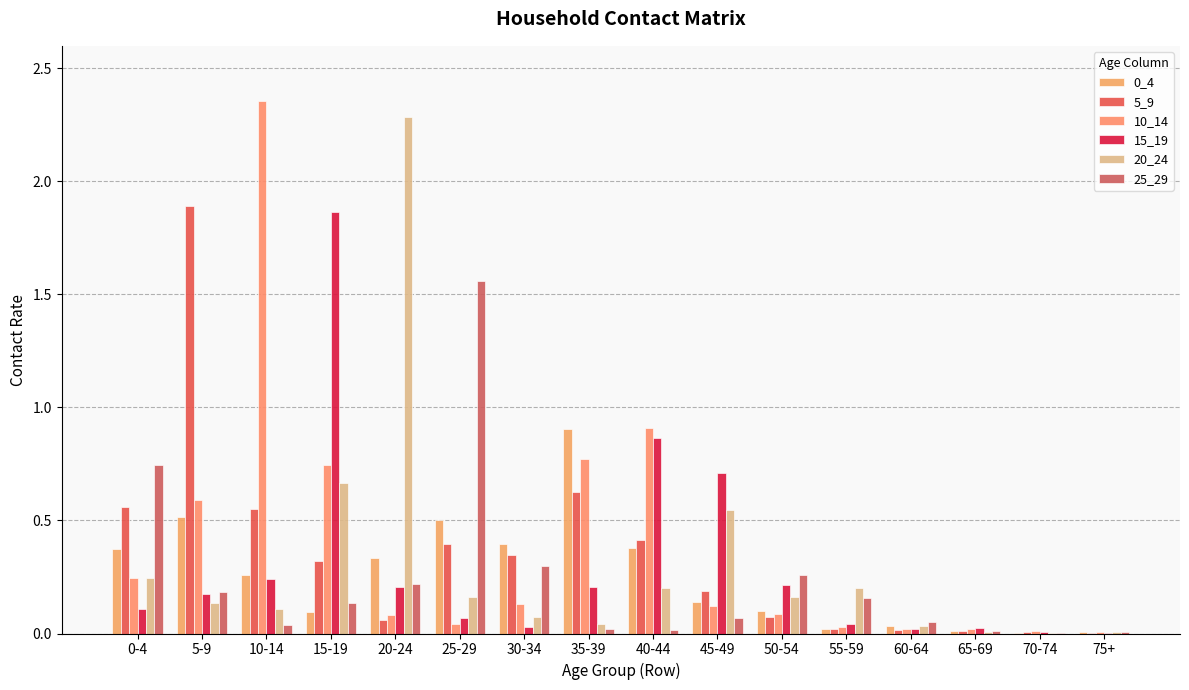

Is the value of 20_24 at 55-59 greater than the value of 25_29 at 25-29?

No